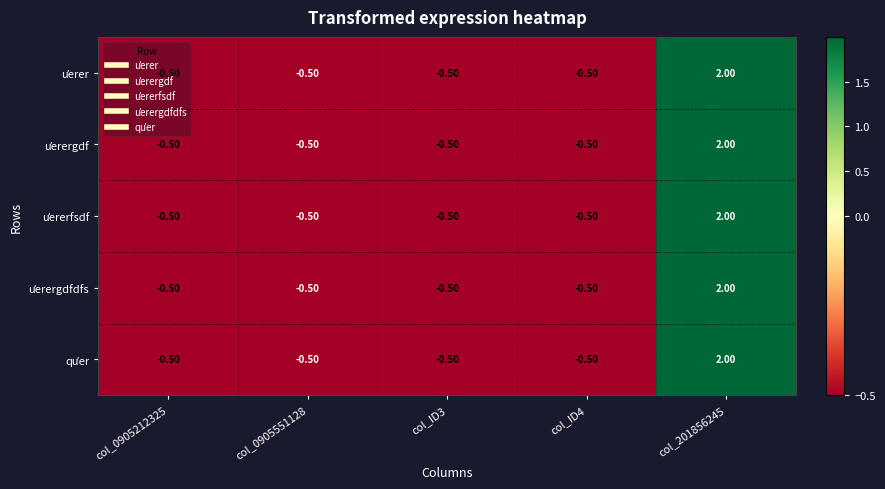

At which category is the sum across all series the highest?

col_201856245